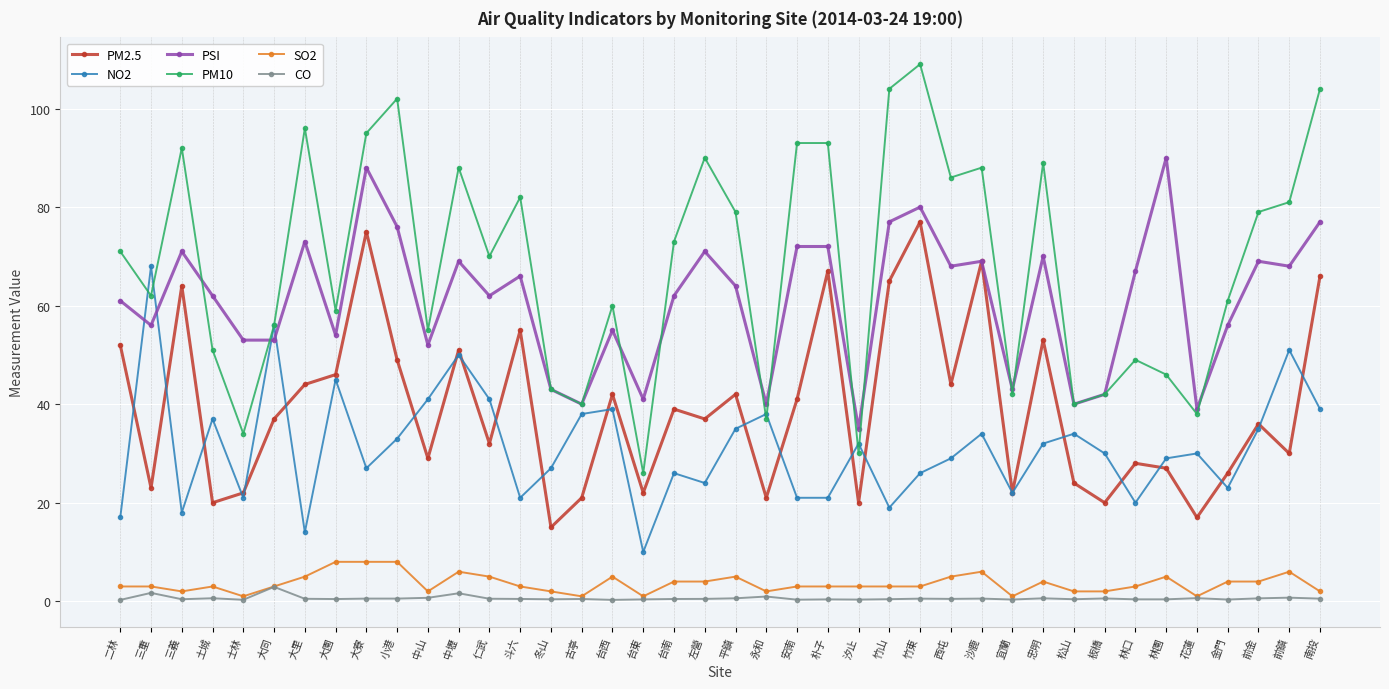

At which label is PM2.5 closest to 46?

大園